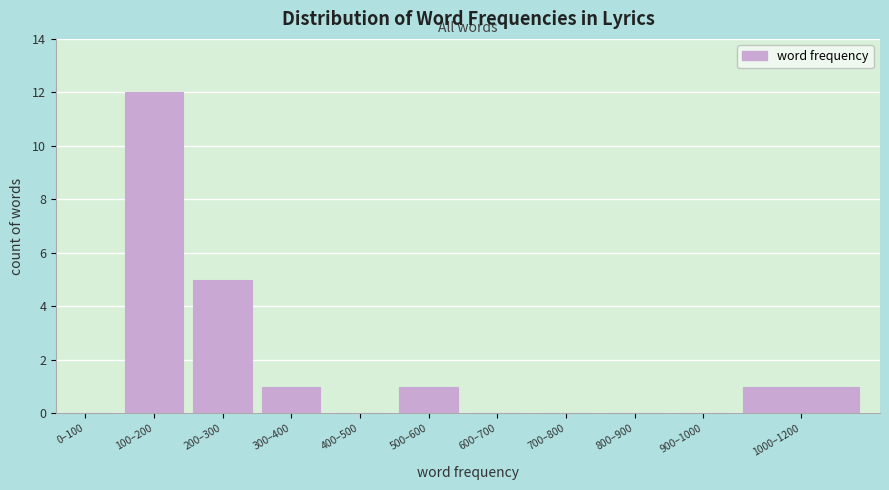

Reading left to right, what are all the values shown in this chart?

0–100=0	100–200=12	200–300=5	300–400=1	400–500=0	500–600=1	600–700=0	700–800=0	800–900=0	900–1000=0	1000–1200=1